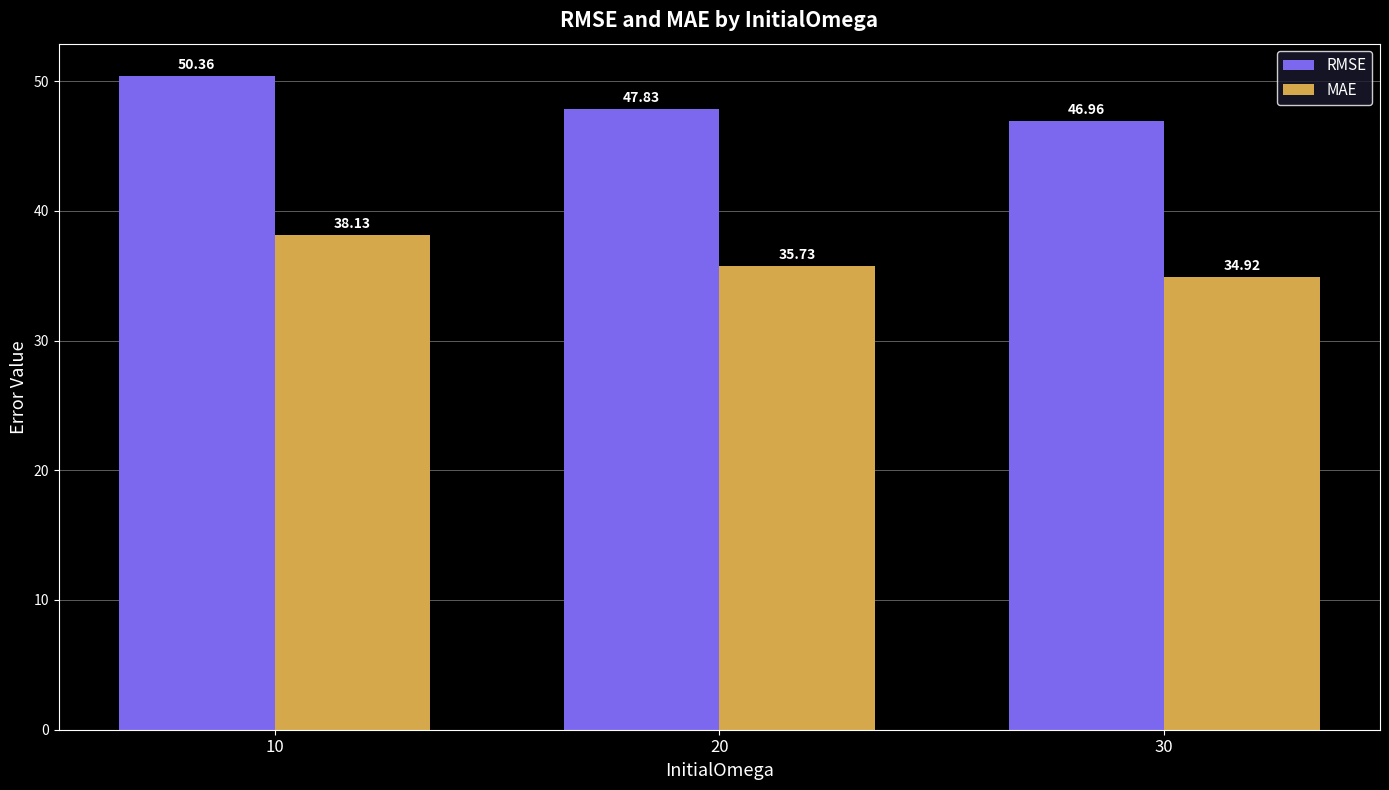

What is the value of the RMSE bar at the 2nd from the left?

47.8